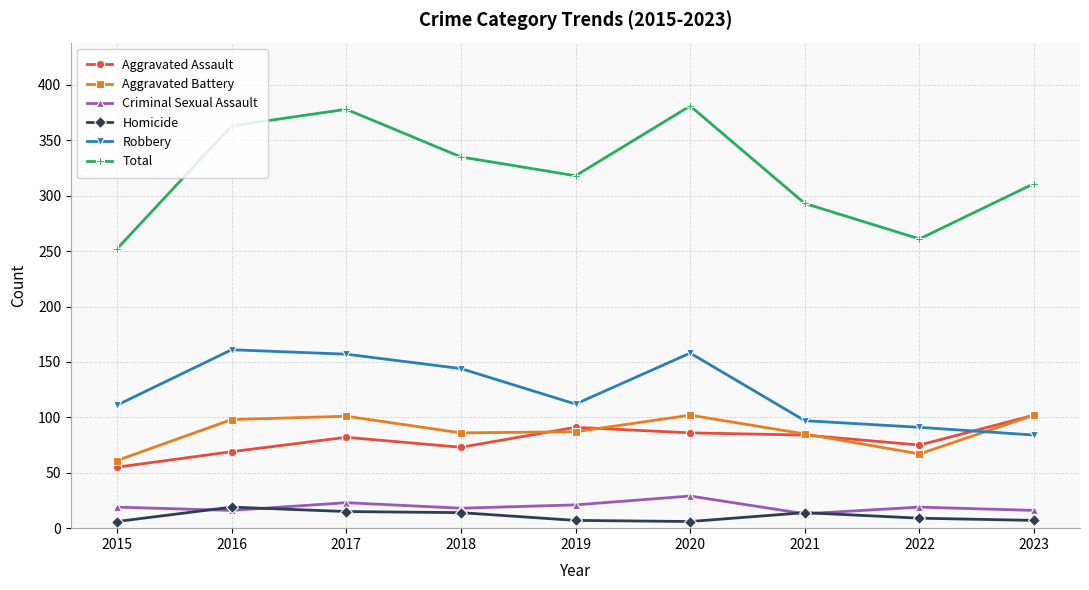

The Aggravated Battery series shows 35 at 2019. True or false?

False